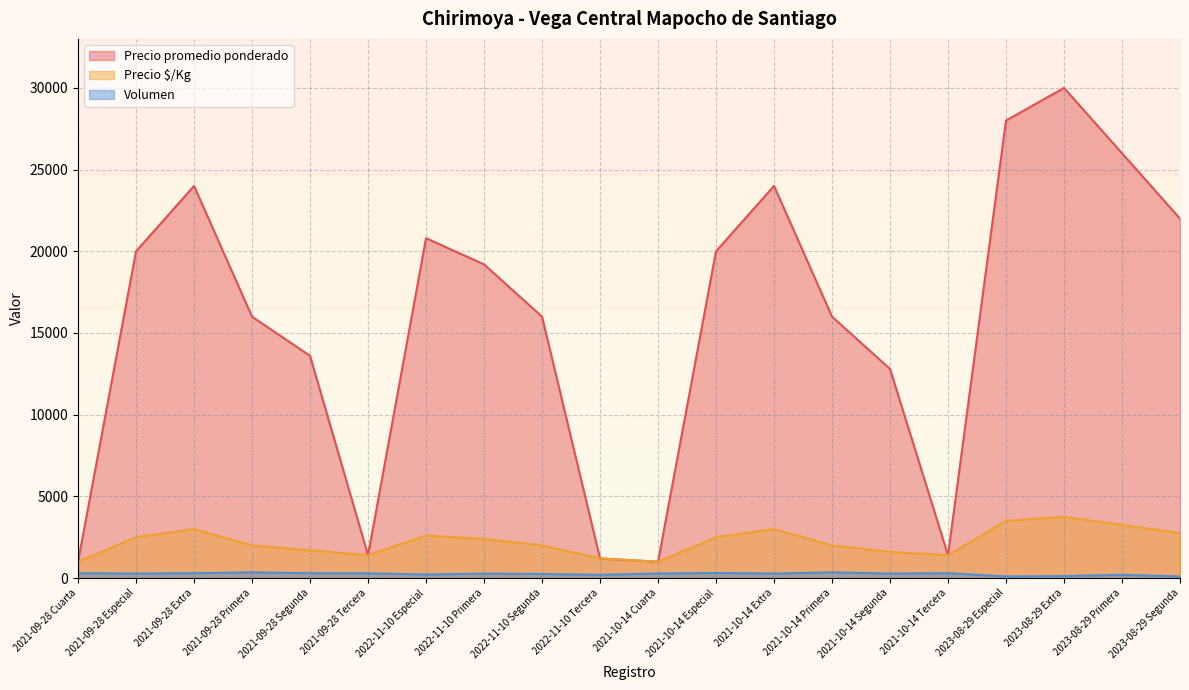

What is the sum of the Precio promedio ponderado values at 2022-11-10 Especial and 2021-09-28 Extra?

44800